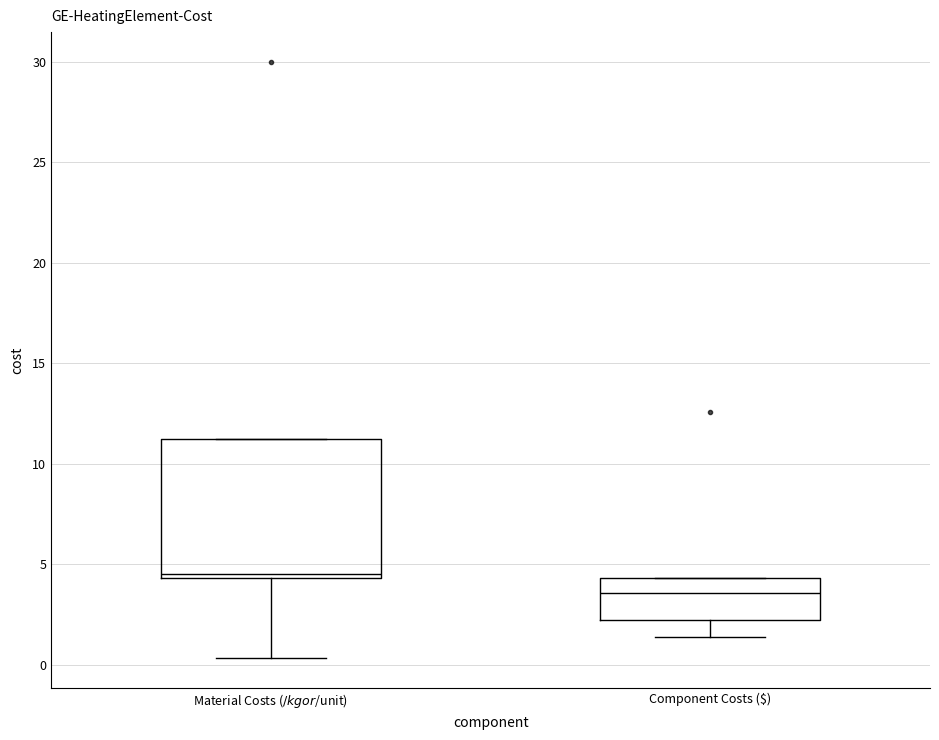

Where is the upper edge of the box for Material Costs ($/kg or $/unit) on the y-axis? The values are not printed on the chart, so give them approximately, as read against the axis.

11.0